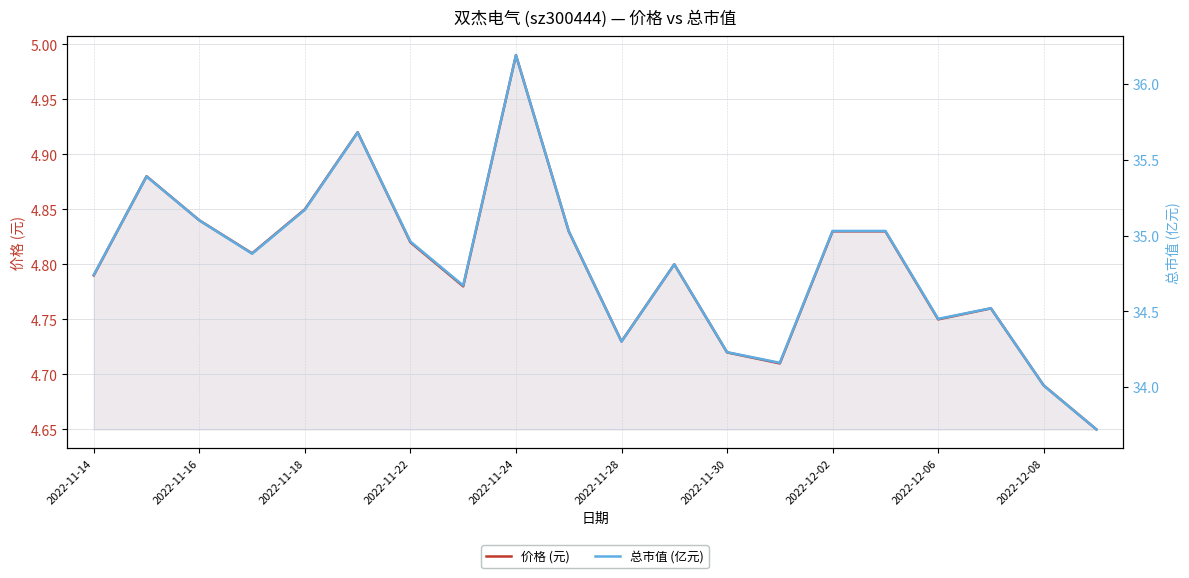

Between 2022-11-24 and 19, which series saw the biggest shift?

总市值 (亿元)